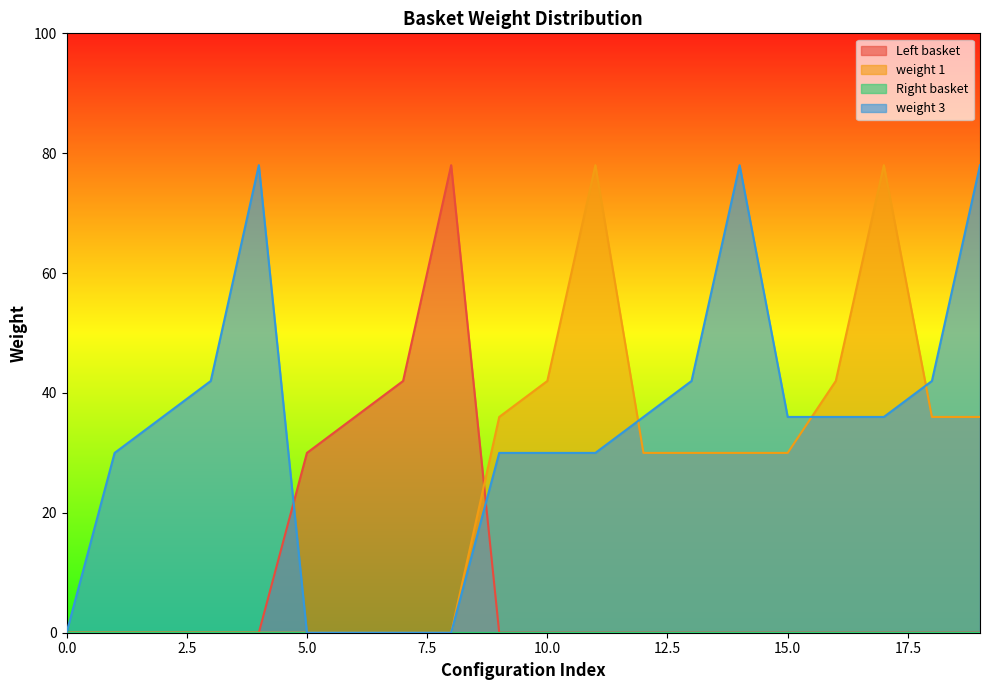

What is the difference between the maximum and minimum values in the weight 3 series?

78